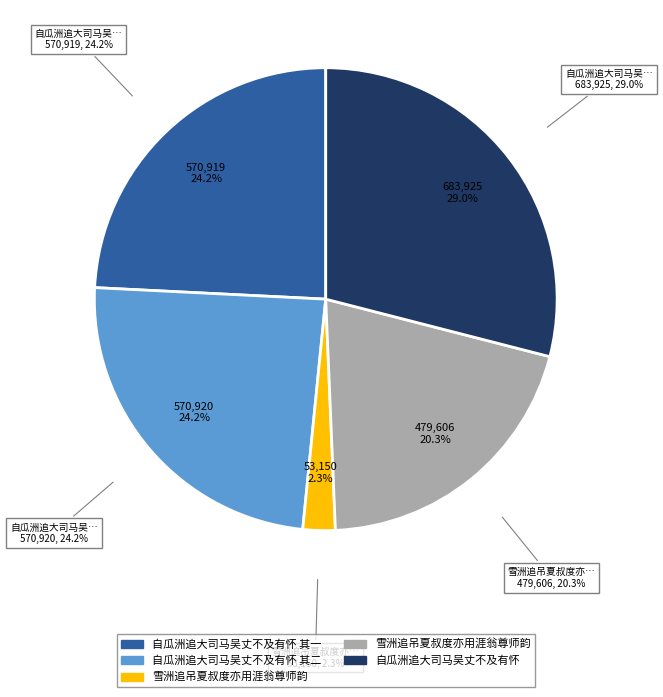

What percentage is the 自瓜洲追大司马吴丈不及有怀 其一 slice, to the nearest percent?

24%